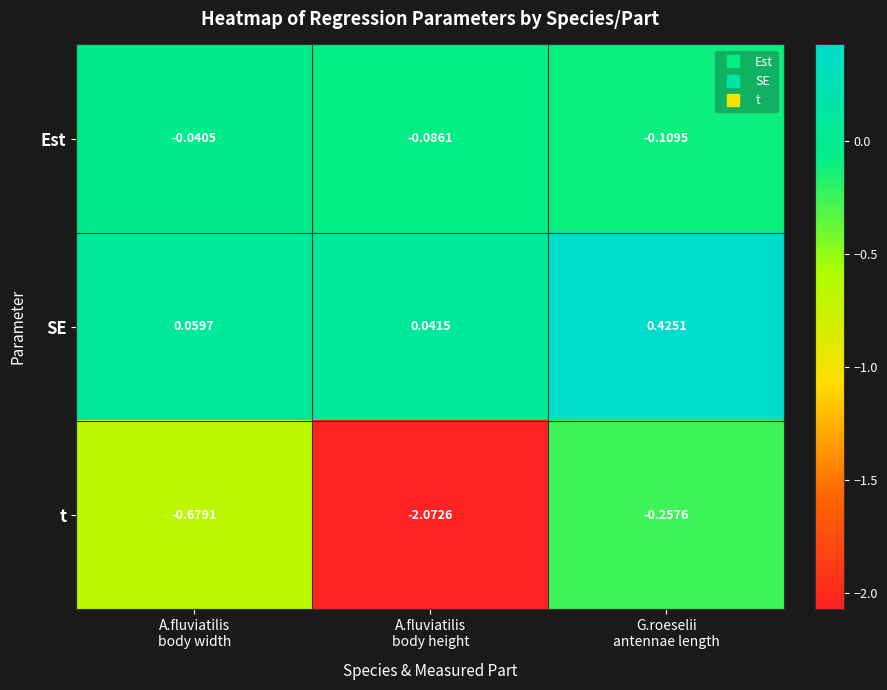

Which series has the largest total across all categories?

SE